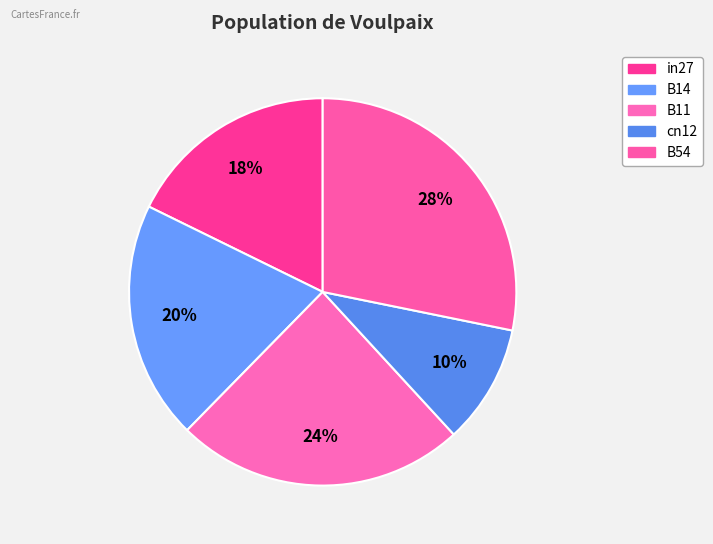

How many segments does this pie chart have?

5